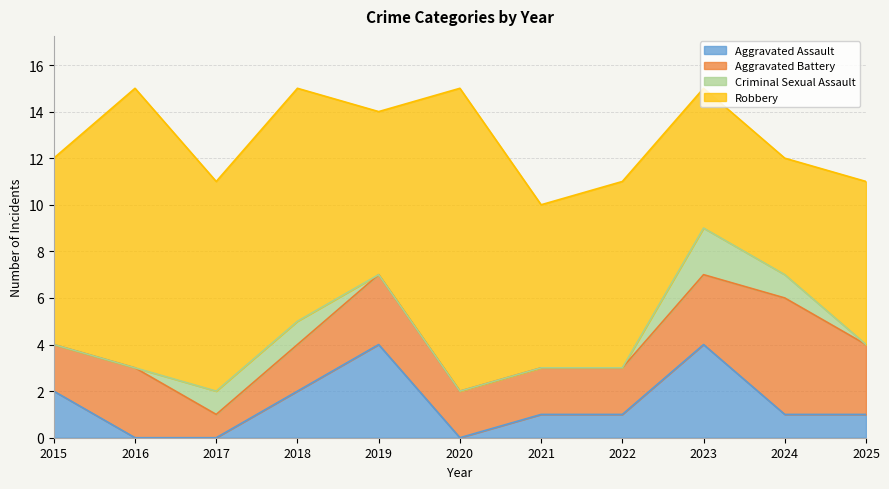

At 2016, list the series in order from largest to smallest.

Robbery, Aggravated Battery, Aggravated Assault, Criminal Sexual Assault